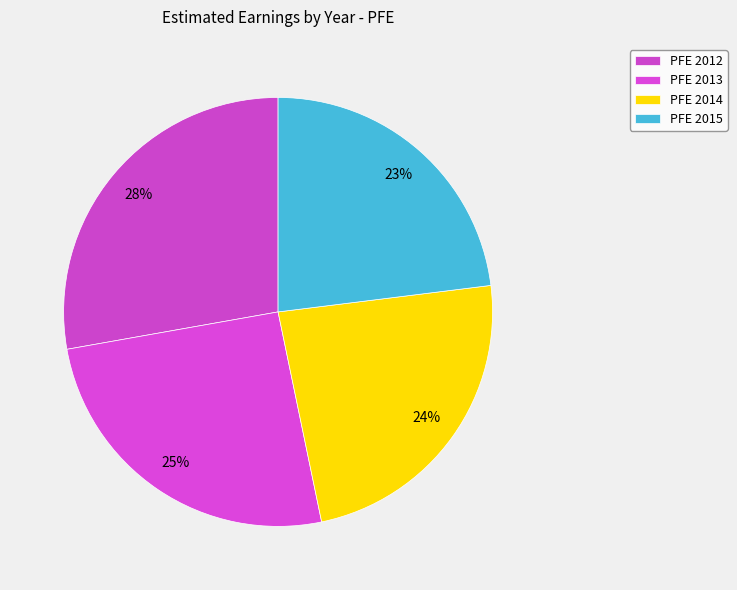

To the nearest percent, what percentage of the pie is PFE 2013?

25%